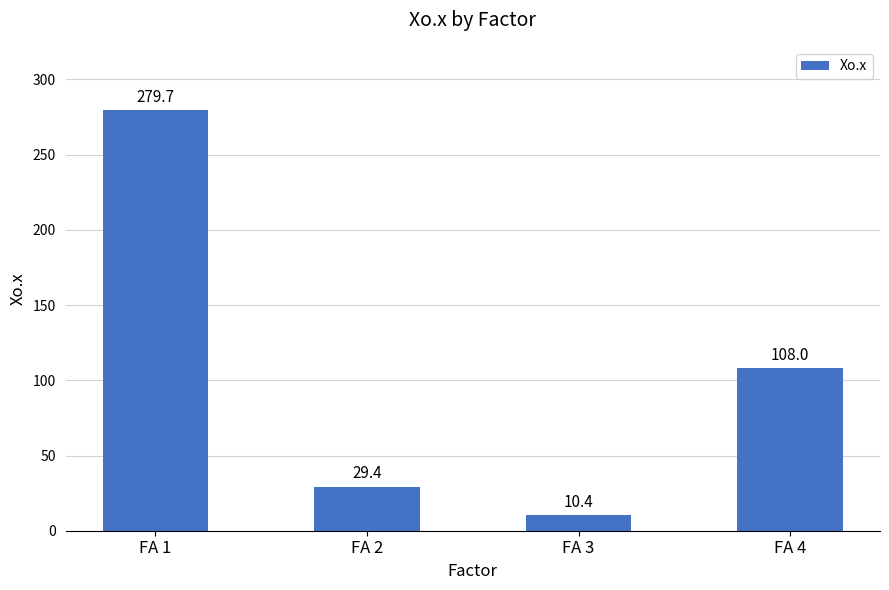

What is the sum of all values?

427.5